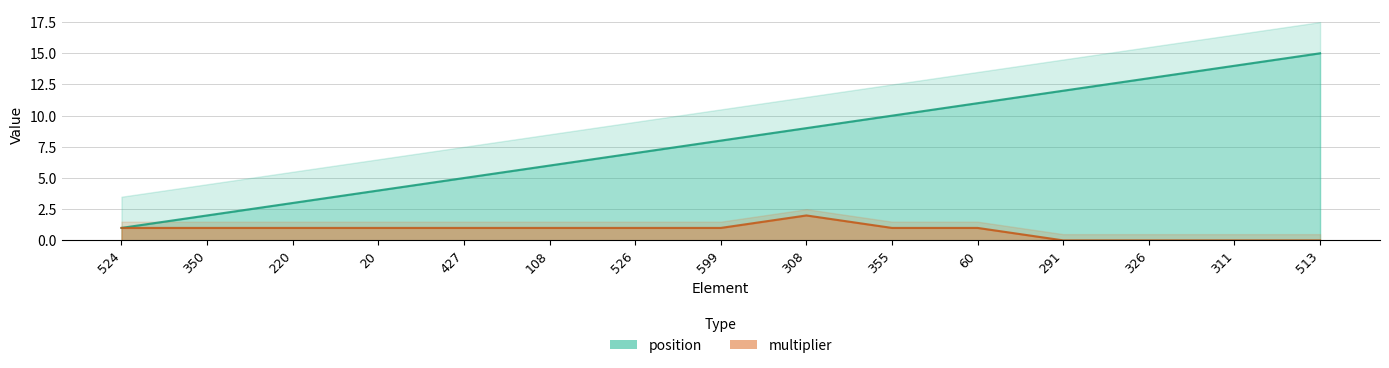

The value of multiplier at 350 is 1. True or false?

True